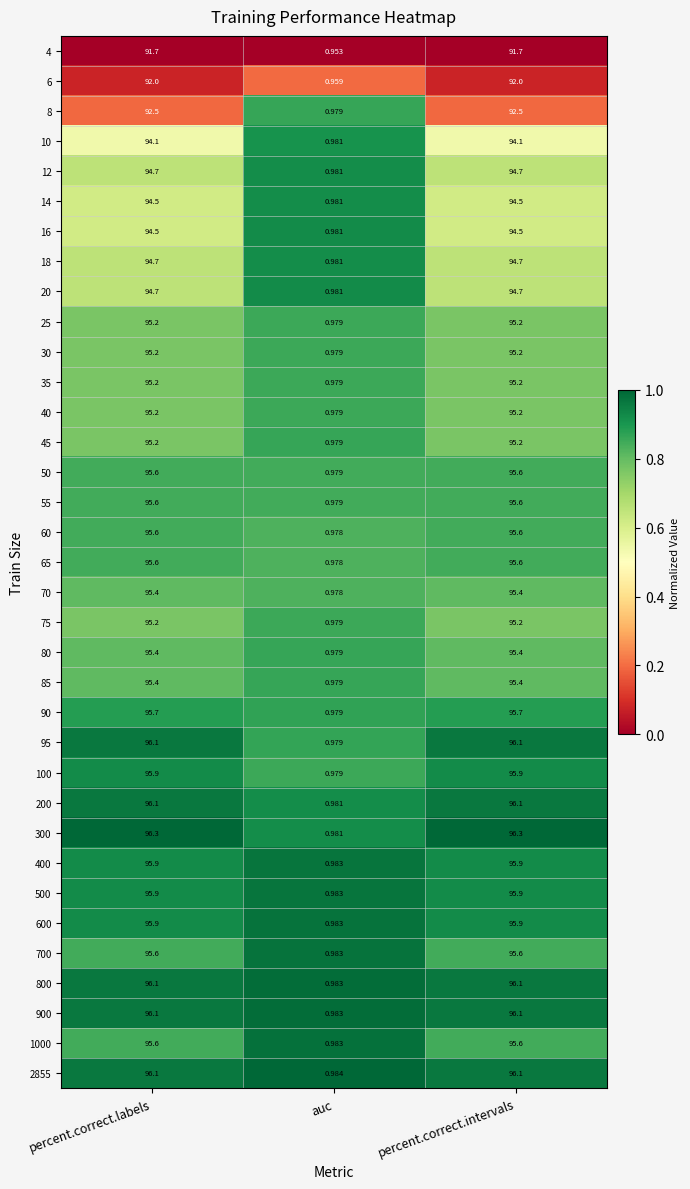

Where is 300 nearest to the value 48?

auc